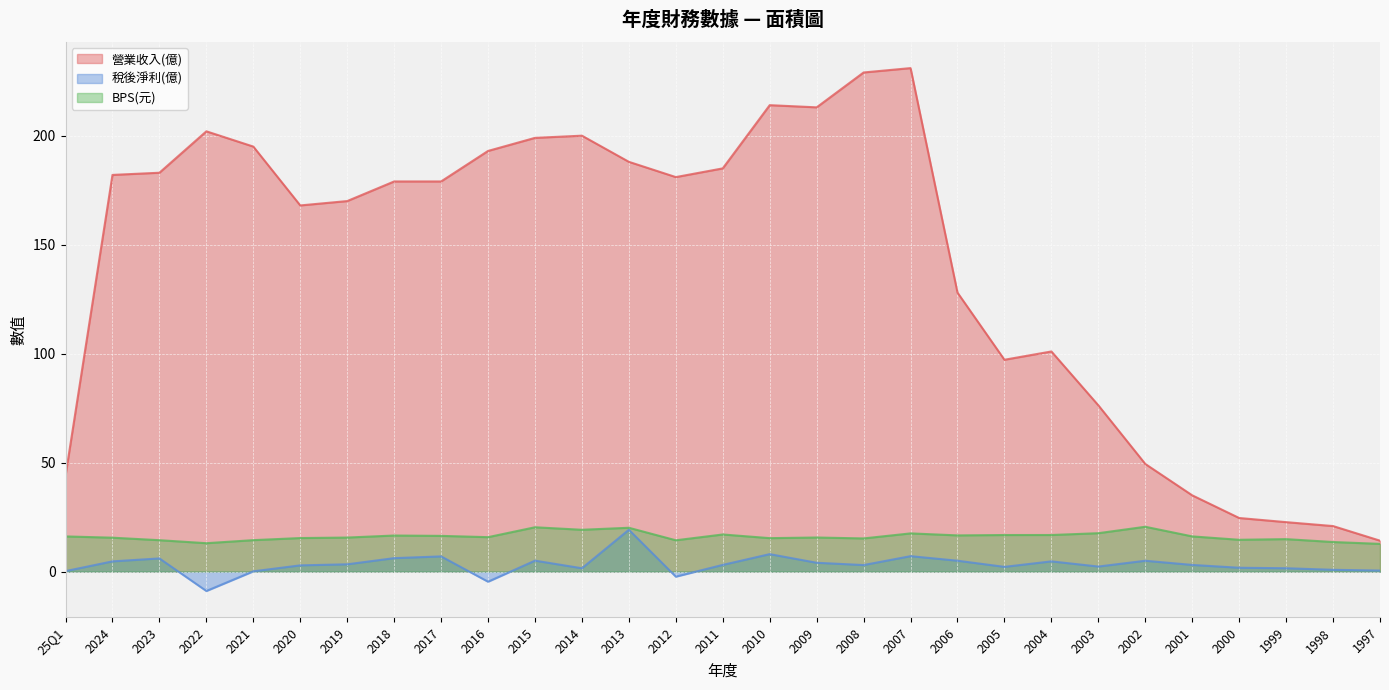

Reading right to left, transcribe all the data shown in this chart.

營業收入(億): 1997=14.2	1998=20.9	1999=22.7	2000=24.6	2001=35.0	2002=49.4	2003=76.3	2004=101.0	2005=97.2	2006=128.0	2007=231.0	2008=229.0	2009=213.0	2010=214.0	2011=185.0	2012=181.0	2013=188.0	2014=200.0	2015=199.0	2016=193.0	2017=179.0	2018=179.0	2019=170.0	2020=168.0	2021=195.0	2022=202.0	2023=183.0	2024=182.0	25Q1=44.0
稅後淨利(億): 1997=0.5	1998=0.8	1999=1.6	2000=1.8	2001=3.1	2002=5.0	2003=2.3	2004=4.7	2005=2.2	2006=5.0	2007=7.1	2008=3.0	2009=4.1	2010=8.0	2011=3.1	2012=-2.3	2013=19.2	2014=1.5	2015=5.0	2016=-4.6	2017=7.0	2018=6.2	2019=3.4	2020=2.9	2021=0.1	2022=-8.9	2023=6.0	2024=4.7	25Q1=0.2
BPS(元): 1997=12.7	1998=13.6	1999=14.9	2000=14.6	2001=16.2	2002=20.6	2003=17.6	2004=16.8	2005=16.8	2006=16.6	2007=17.5	2008=15.2	2009=15.7	2010=15.4	2011=17.0	2012=14.4	2013=20.1	2014=19.2	2015=20.4	2016=15.8	2017=16.4	2018=16.6	2019=15.6	2020=15.4	2021=14.4	2022=13.0	2023=14.4	2024=15.6	25Q1=16.1